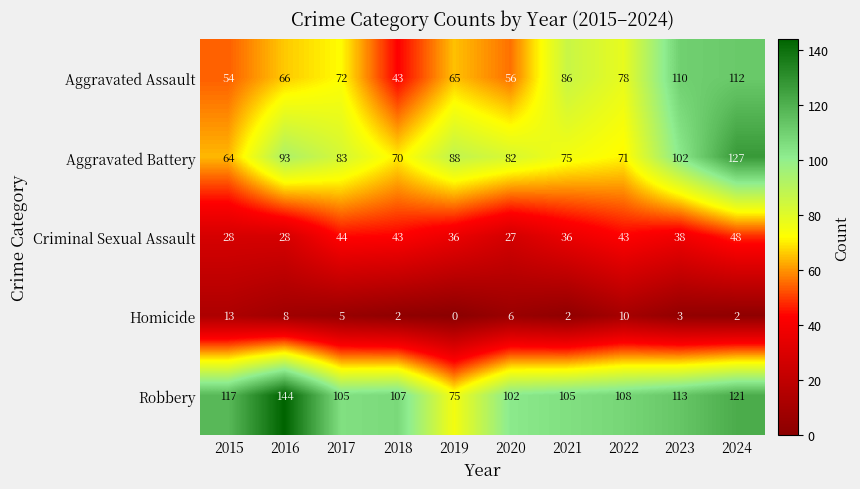

List the labels in order of Aggravated Battery value, largest first.

2024, 2023, 2016, 2019, 2017, 2020, 2021, 2022, 2018, 2015